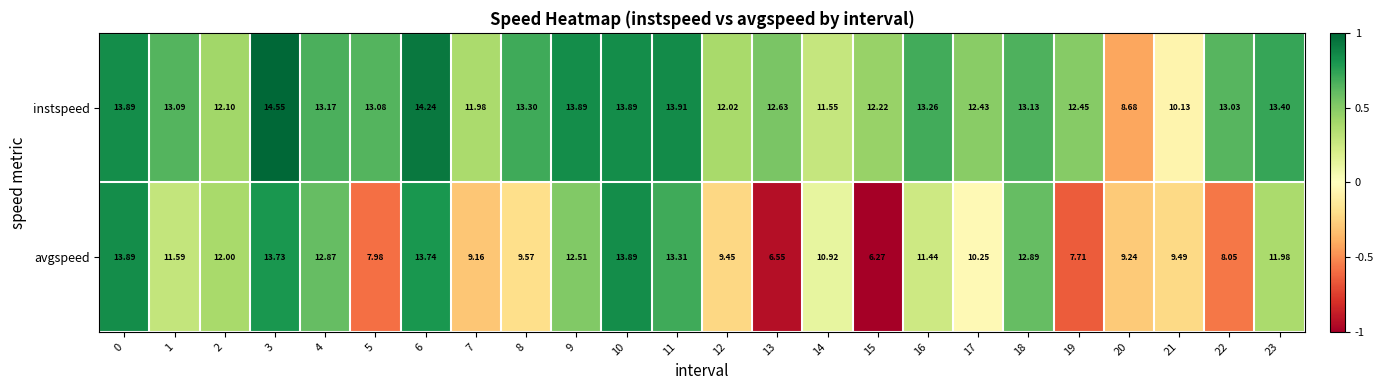

Which series has the largest total across all categories?

instspeed